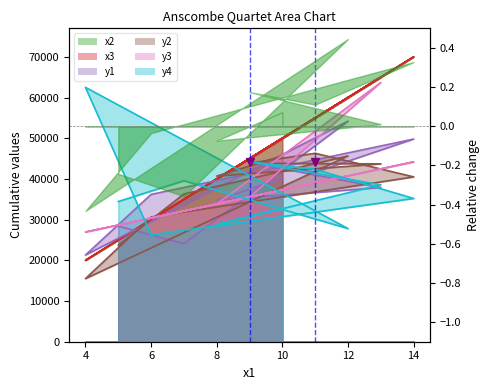

Does the chart have visible grid lines?

No